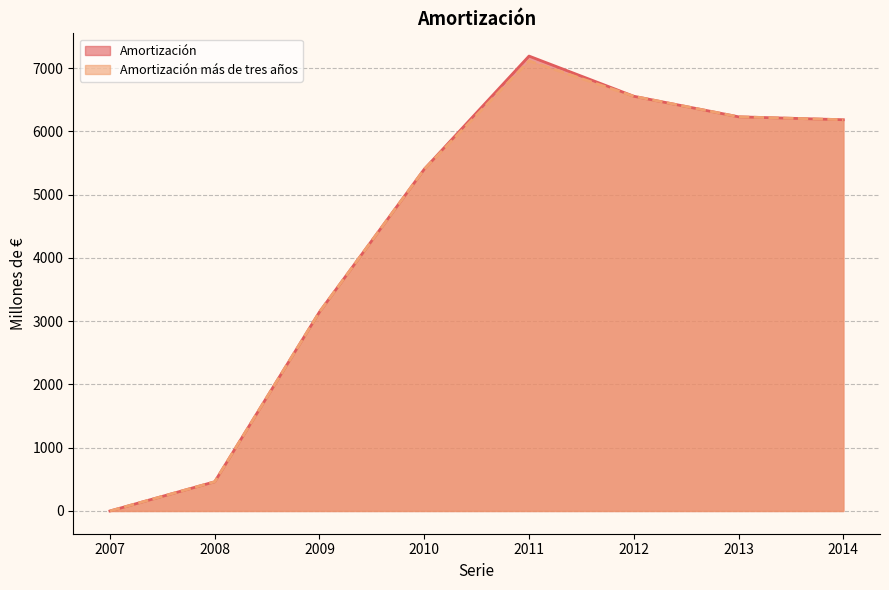

Reading left to right, list all the values displayed in this chart.

Amortización: 0	462	3146	5402	7190	6555	6230	6184
Amortización más de tres años: 0	462	3146	5402	7114	6555	6230	6184